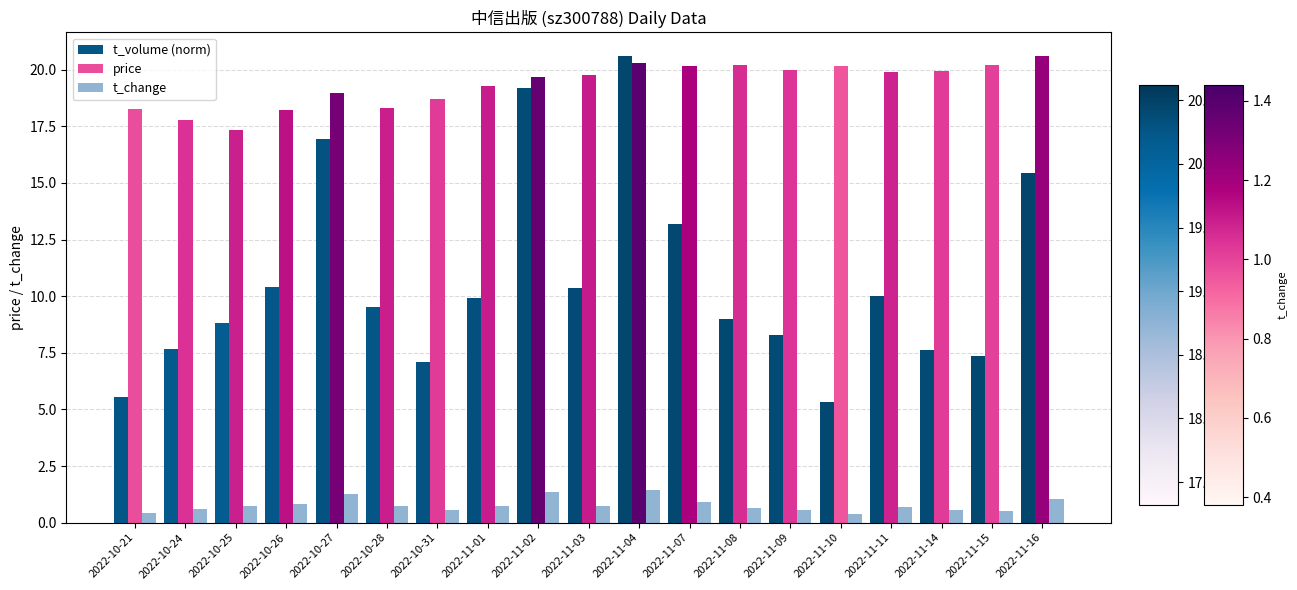

How many distinct data groups are displayed?

3